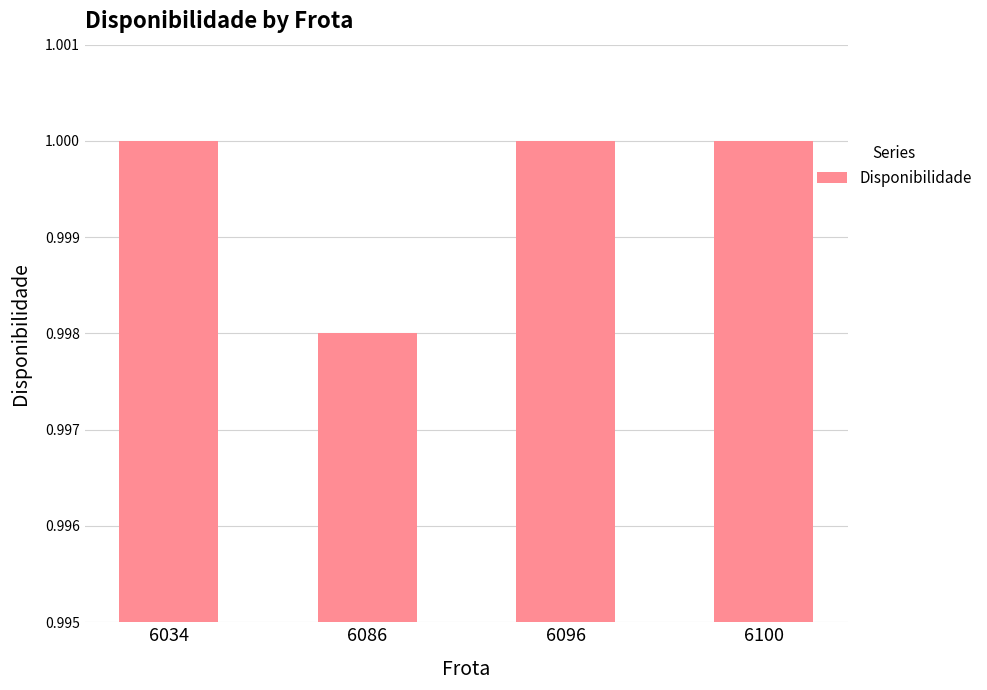

At which label is the value closest to 0?

6086